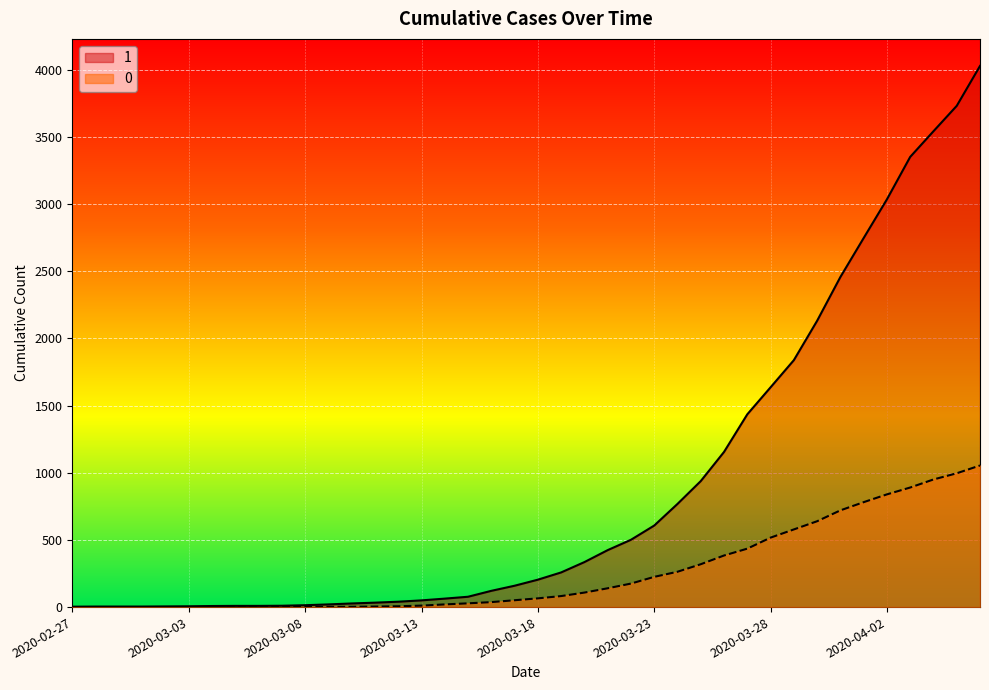

True or false: 1 and 0 cross at least once.

False